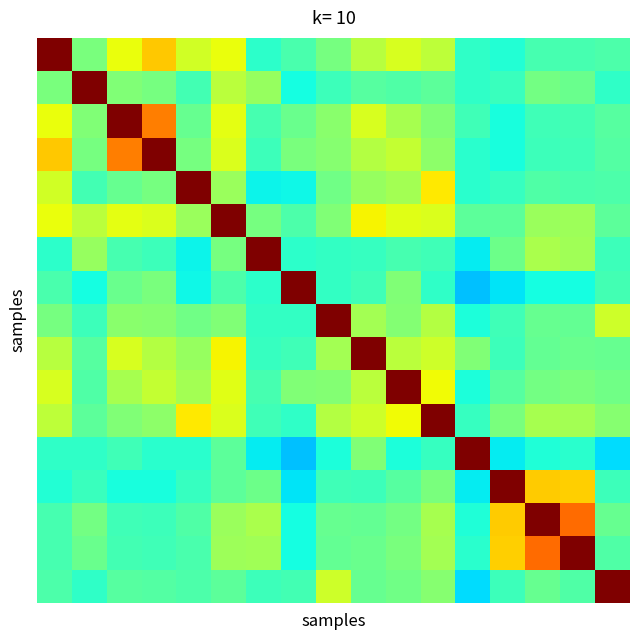

Count the number of categories in the chart.

17